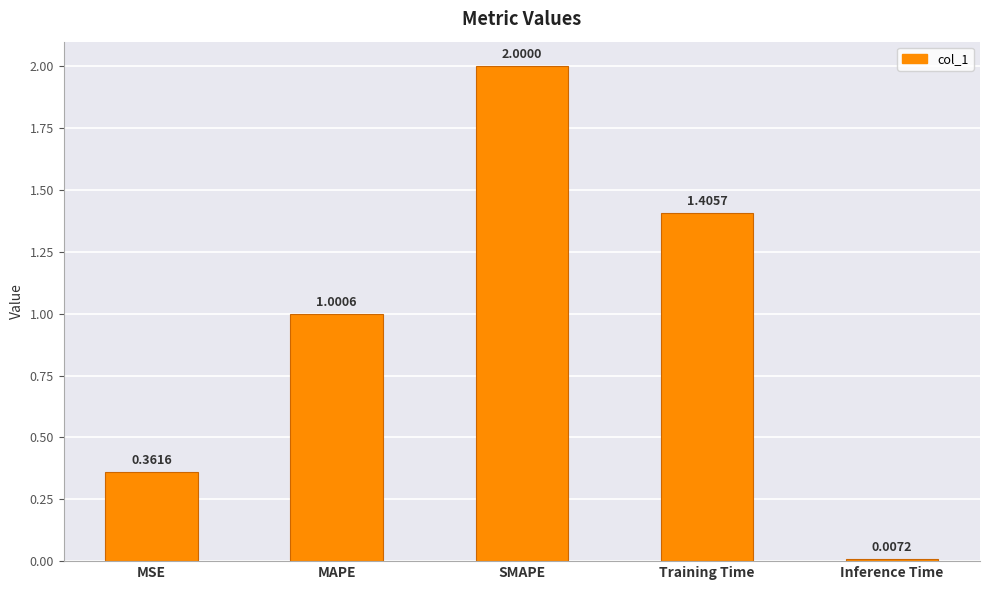

Is it true that the value at MSE is 0.2?

False